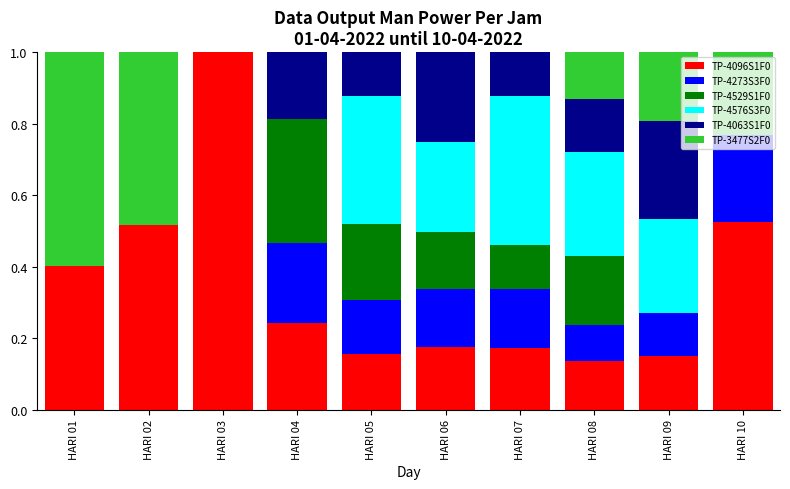

Which category has the highest value in the TP-4096S1F0 series?

HARI 03